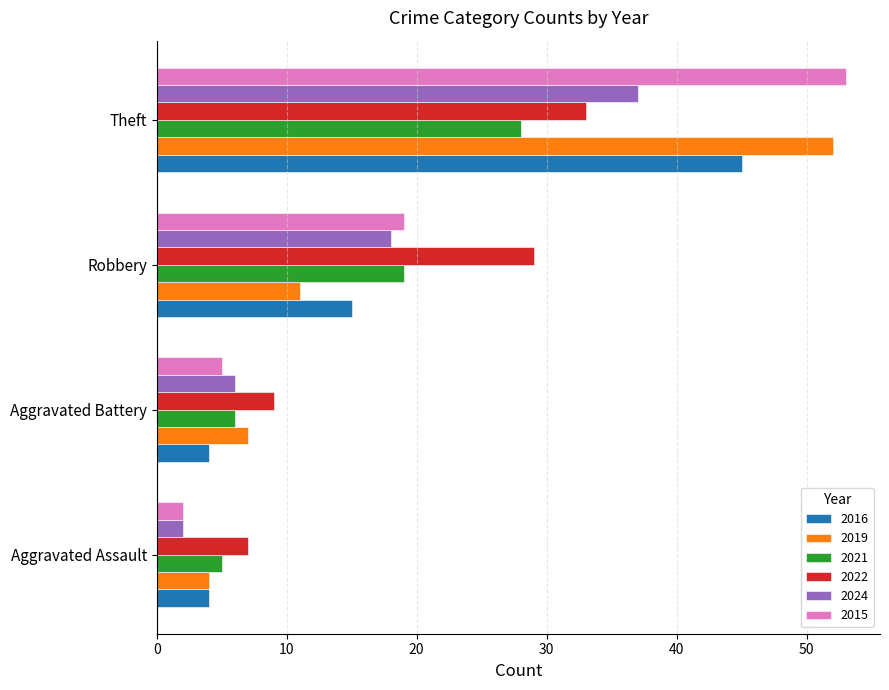

The value of 2019 at Aggravated Assault is 4. True or false?

True